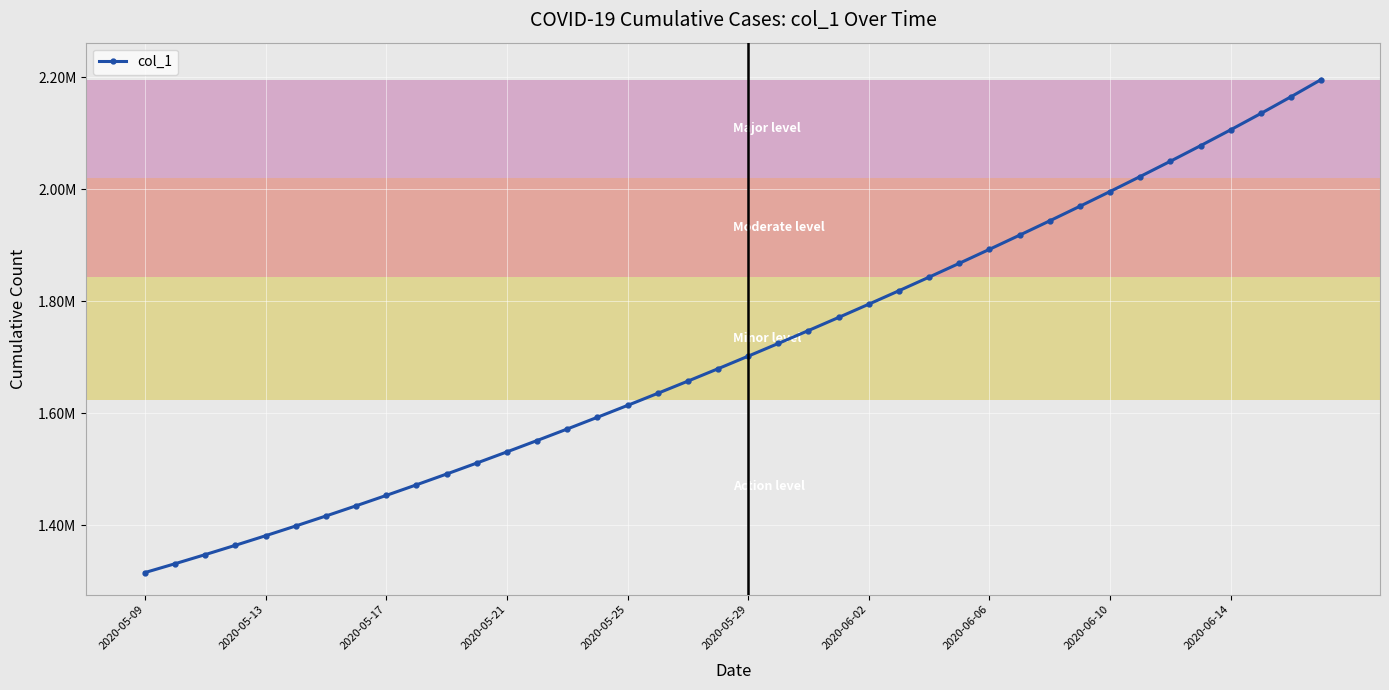

Is this an area chart (filled region under the line)?

No